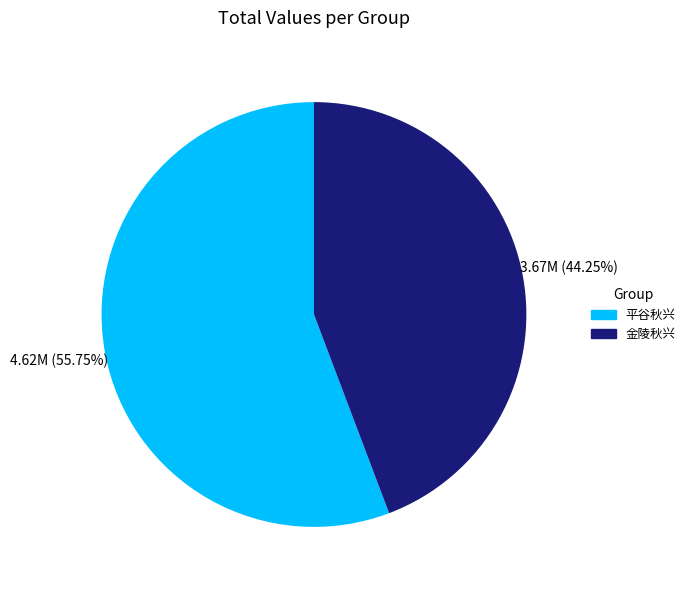

Does any single category account for the majority?

Yes